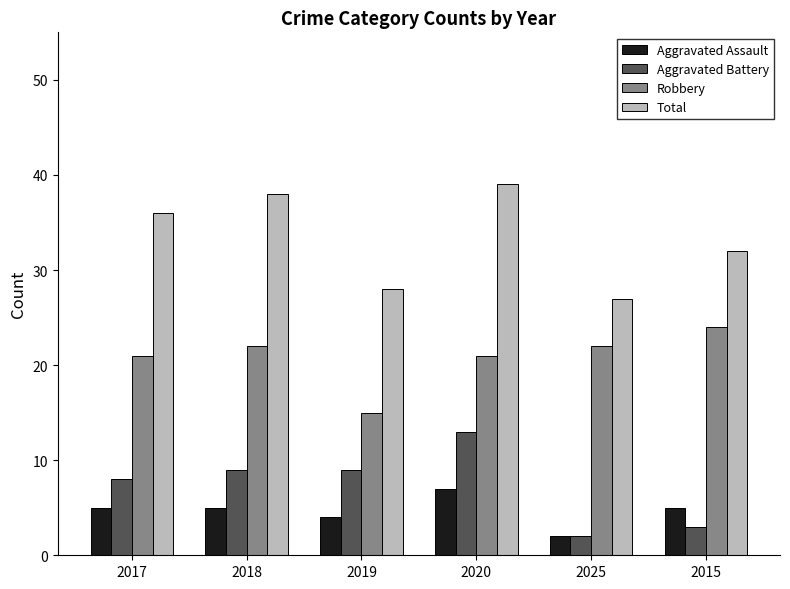

Reading right to left, what are all the values shown in this chart?

Aggravated Assault: 2015=5	2025=2	2020=7	2019=4	2018=5	2017=5
Aggravated Battery: 2015=3	2025=2	2020=13	2019=9	2018=9	2017=8
Robbery: 2015=24	2025=22	2020=21	2019=15	2018=22	2017=21
Total: 2015=32	2025=27	2020=39	2019=28	2018=38	2017=36